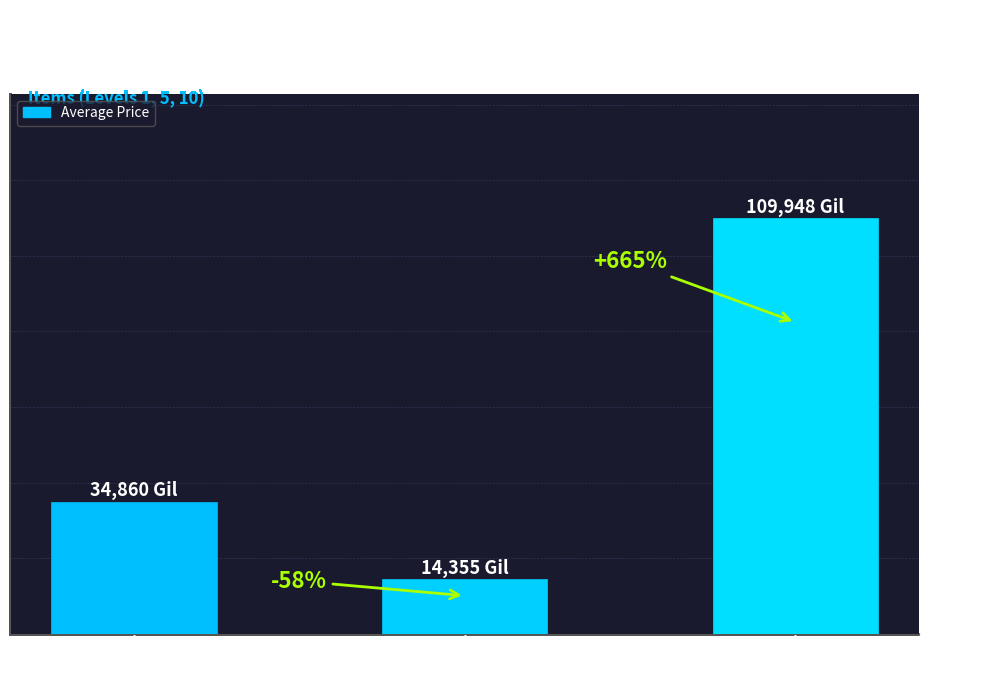

What is the sum of all values?

159163